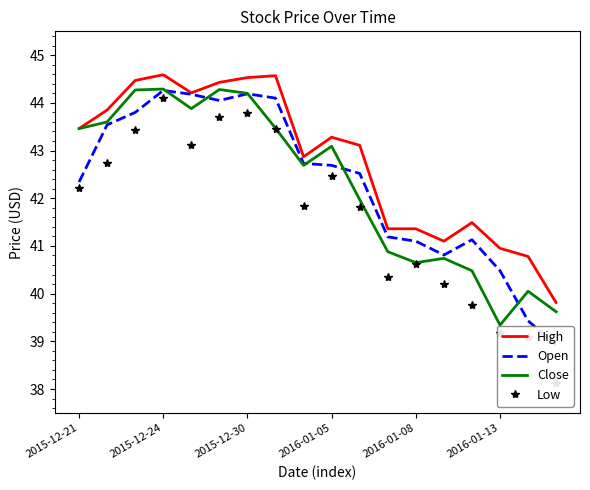

True or false: High and Low intersect in this chart.

False